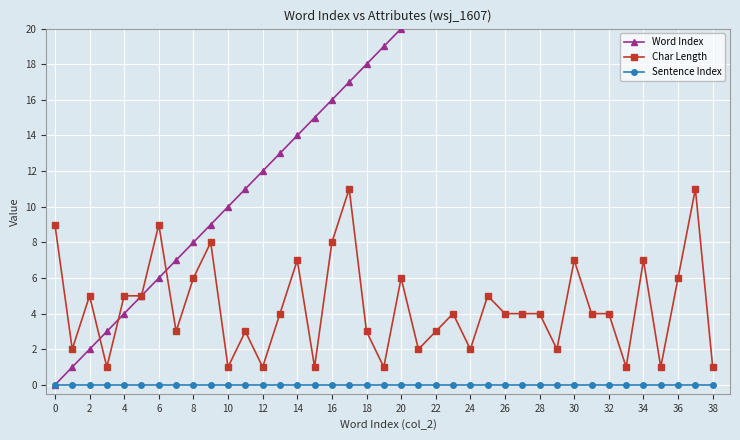

Is the value of Char Length at 34 greater than the value of Sentence Index at 14?

Yes